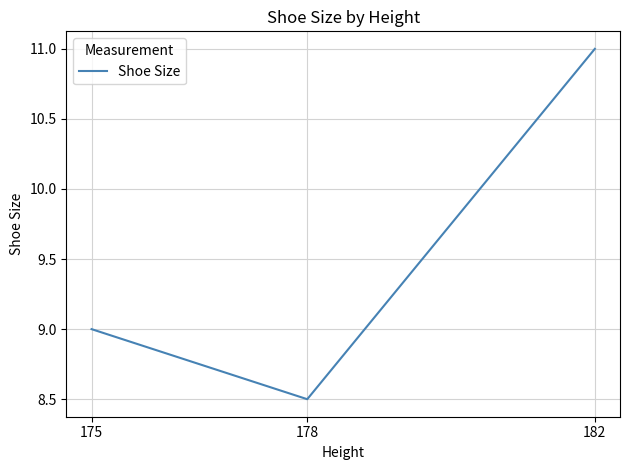

Reading right to left, list all the values displayed in this chart.

11.0	8.5	9.0